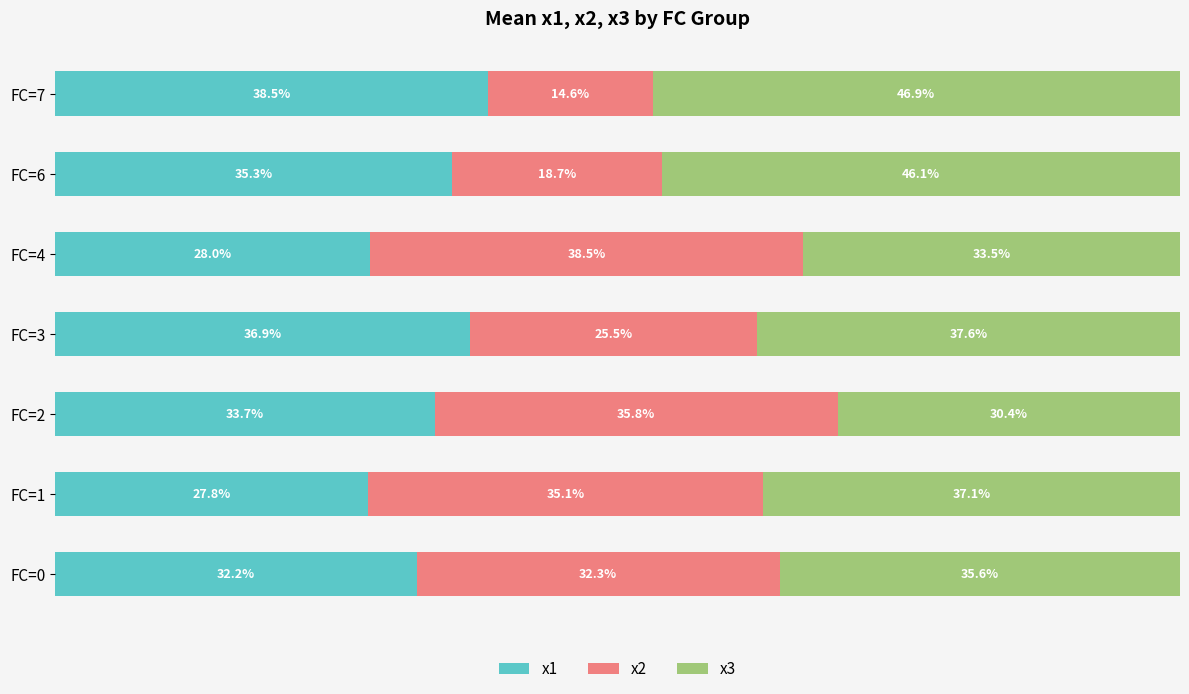

List the labels in order of x1 value, largest first.

FC=7, FC=3, FC=6, FC=2, FC=0, FC=4, FC=1